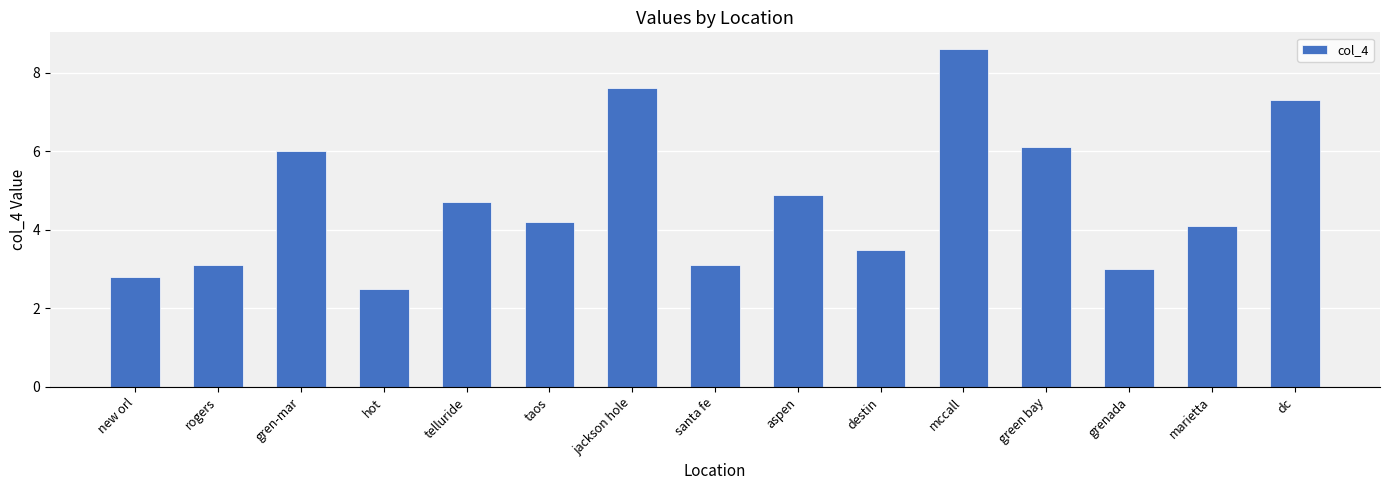

What is the value of the 12th bar from the left?

6.1